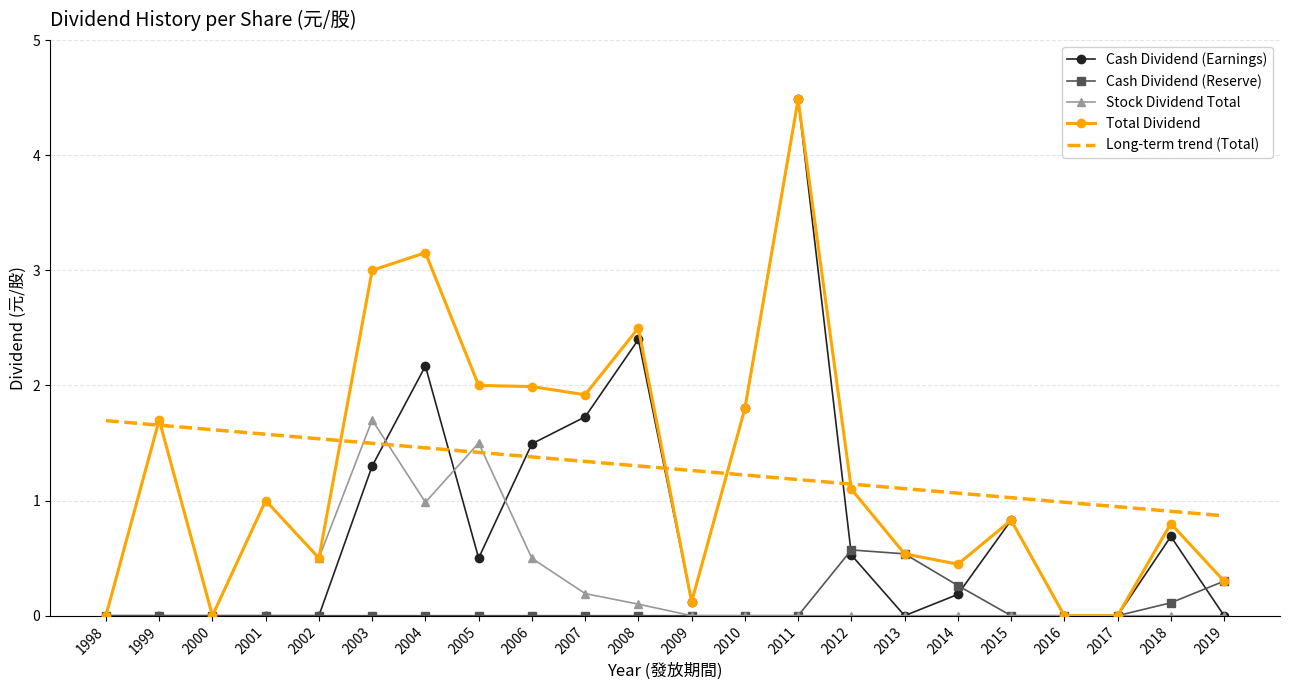

Reading left to right, list all the values displayed in this chart.

Cash Dividend (Earnings): 0.0	0.0	0.0	0.0	0.0	1.3	2.2	0.5	1.5	1.7	2.4	0.1	1.8	4.5	0.5	0.0	0.2	0.8	0.0	0.0	0.7	0.0
Cash Dividend (Reserve): 0.0	0.0	0.0	0.0	0.0	0.0	0.0	0.0	0.0	0.0	0.0	0.0	0.0	0.0	0.6	0.5	0.3	0.0	0.0	0.0	0.1	0.3
Stock Dividend Total: 0.0	1.7	0.0	1.0	0.5	1.7	1.0	1.5	0.5	0.2	0.1	0.0	0.0	0.0	0.0	0.0	0.0	0.0	0.0	0.0	0.0	0.0
Total Dividend: 0.0	1.7	0.0	1.0	0.5	3.0	3.2	2.0	2.0	1.9	2.5	0.1	1.8	4.5	1.1	0.5	0.4	0.8	0.0	0.0	0.8	0.3
Long-term trend (Total): 1.7	1.7	1.6	1.6	1.5	1.5	1.5	1.4	1.4	1.3	1.3	1.3	1.2	1.2	1.1	1.1	1.1	1.0	1.0	0.9	0.9	0.9